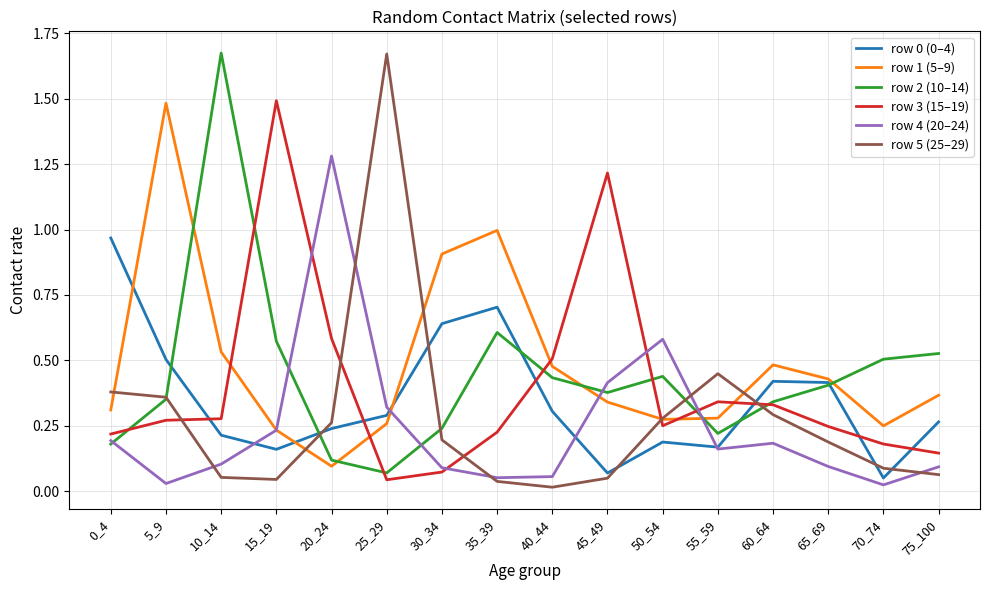

What is the total value across all series at 10_14?

2.9